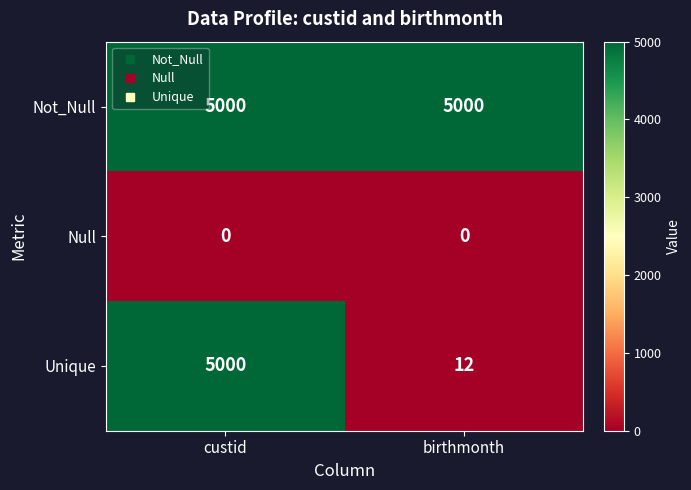

What is the average value of the Unique series?

2506